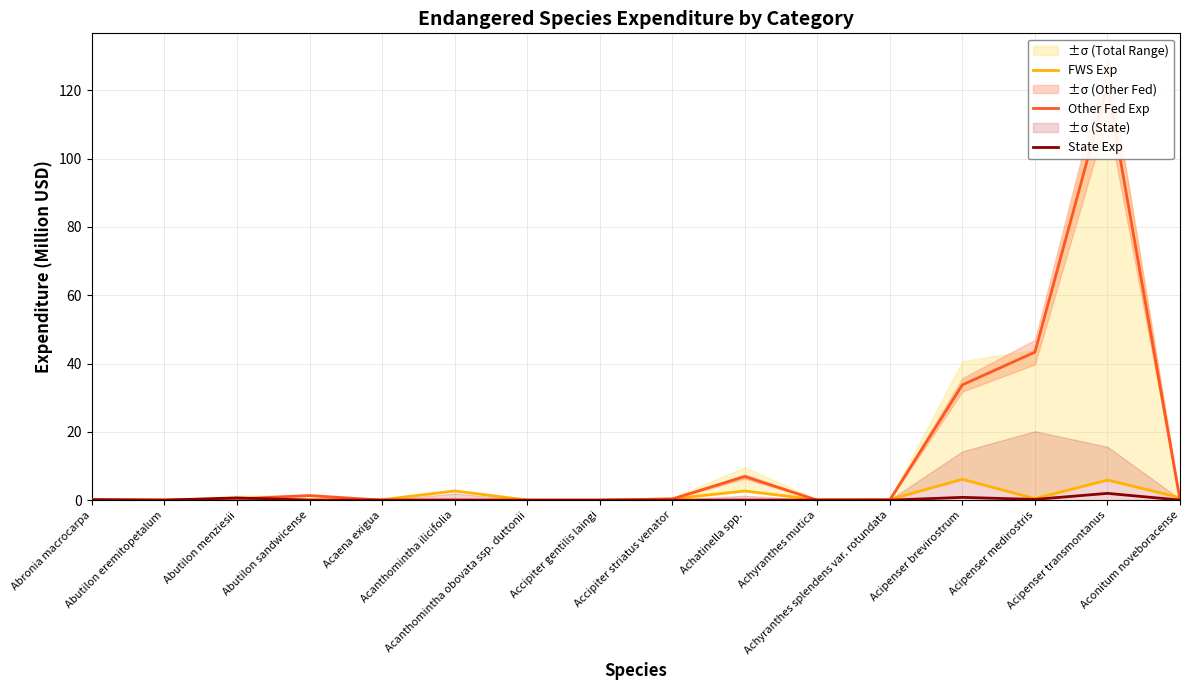

Does the chart display data point markers on the line(s)?

No